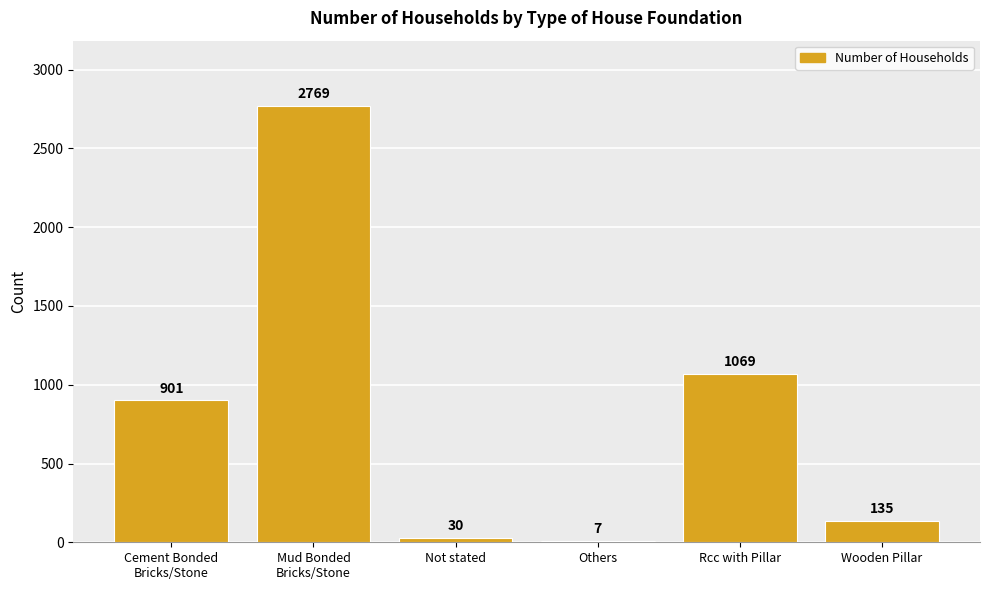

Is it true that the value at Cement Bonded
Bricks/Stone is 901?

True